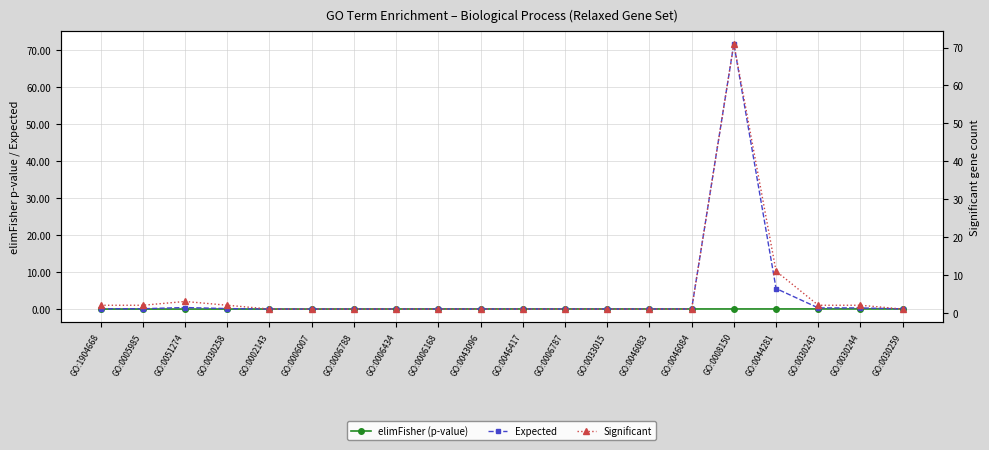

List the labels in order of elimFisher (p-value) value, smallest first.

GO:1904668, GO:0005985, GO:0051274, GO:0030258, GO:0002143, GO:0006007, GO:0006788, GO:0006434, GO:0006168, GO:0043096, GO:0046417, GO:0006787, GO:0033015, GO:0046083, GO:0046084, GO:0008150, GO:0044281, GO:0030243, GO:0030244, GO:0030259